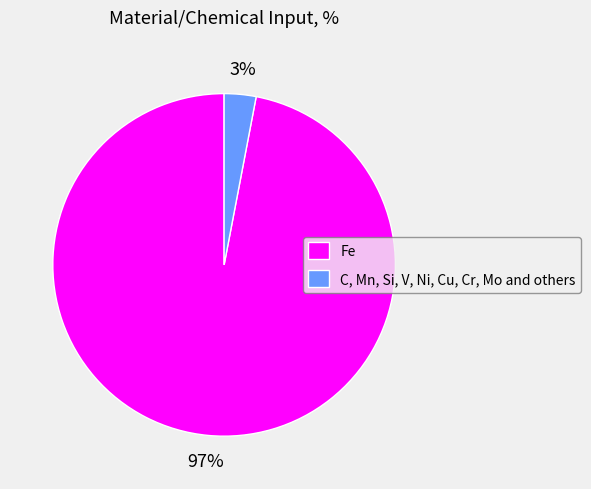

To the nearest percent, what is the difference between the largest and smallest slice percentages?

94%